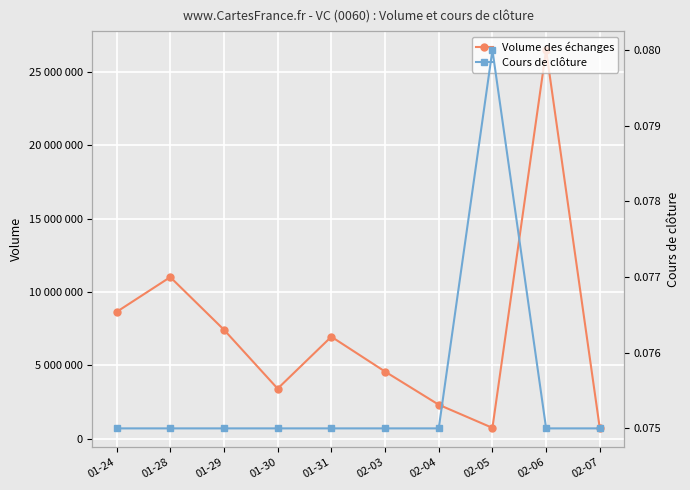

Which category has the highest value across all series?

02-06